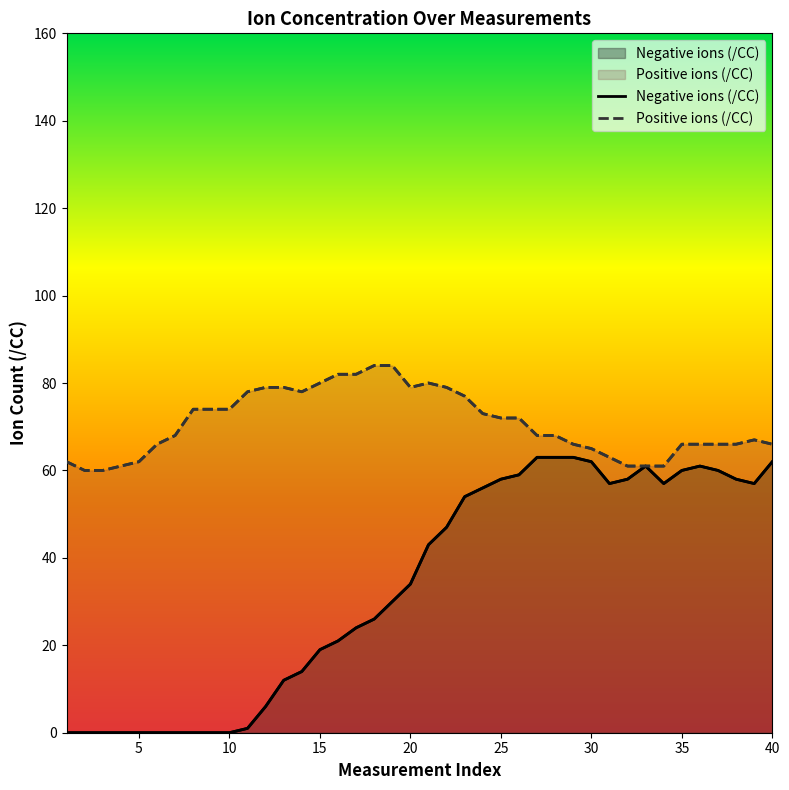

Count the number of categories in the chart.

40